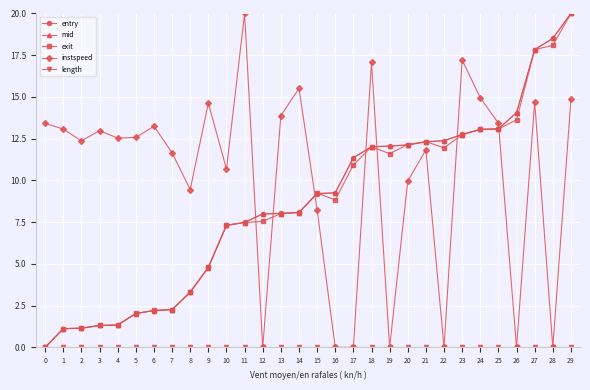

How many intersections are there between exit and instspeed?

7